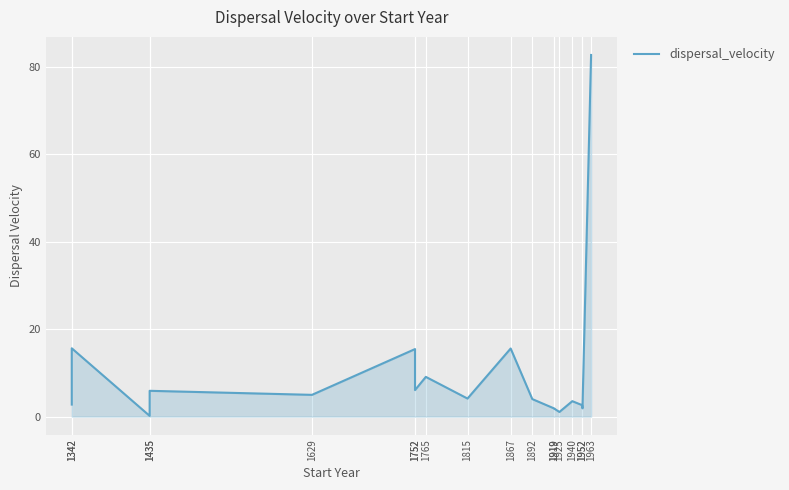

What is the difference between the maximum and minimum values?

82.6